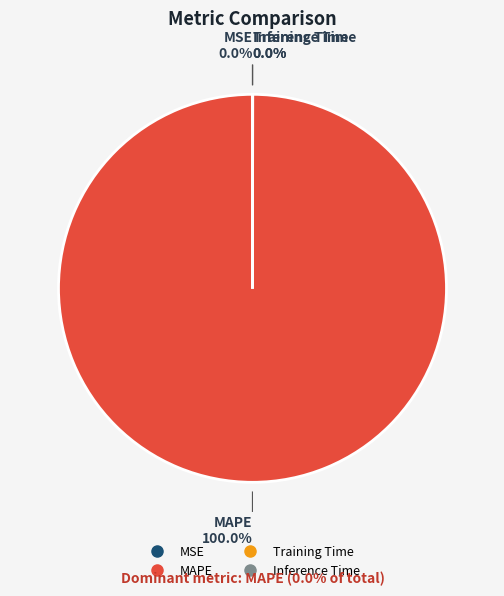

Is there any slice that represents more than half of the pie?

Yes